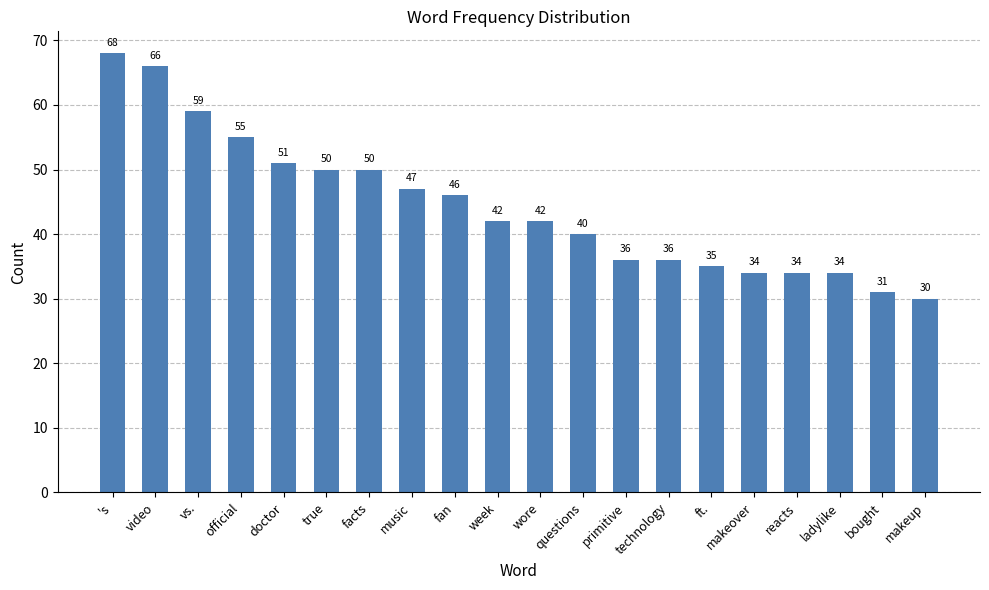

Which label corresponds to the largest value in the chart?

's